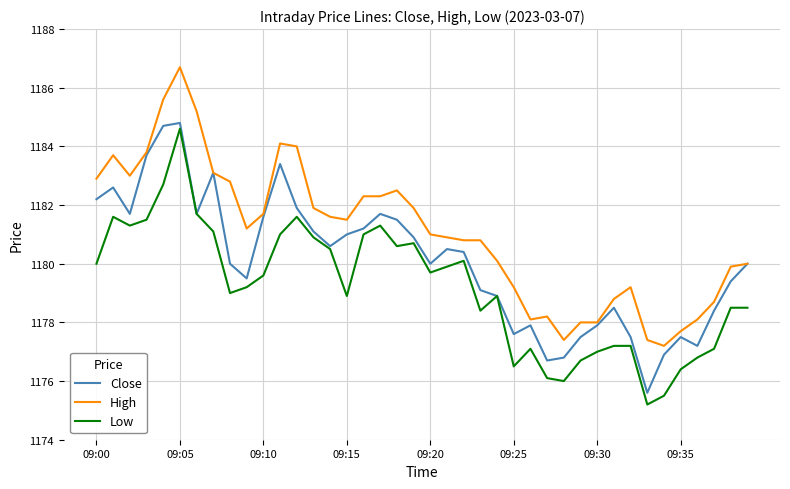

Which series has the largest total across all categories?

High